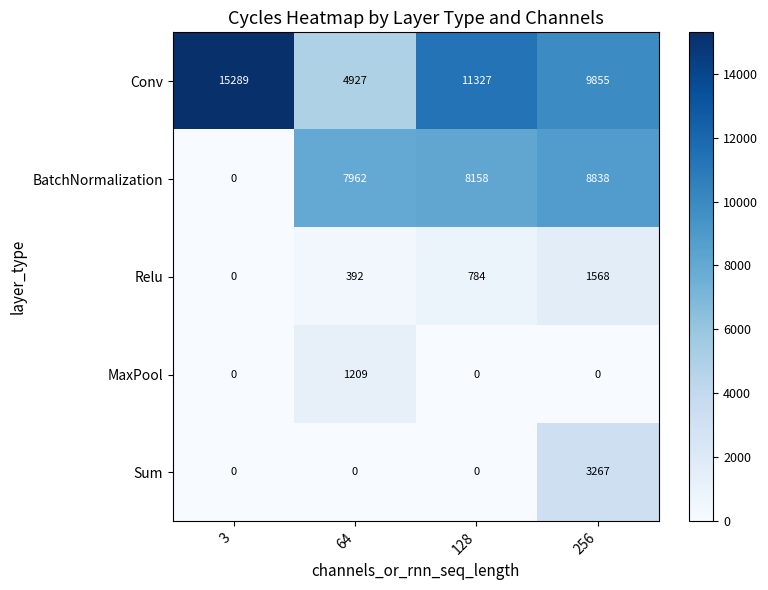

The BatchNormalization series shows 11105 at 128. True or false?

False